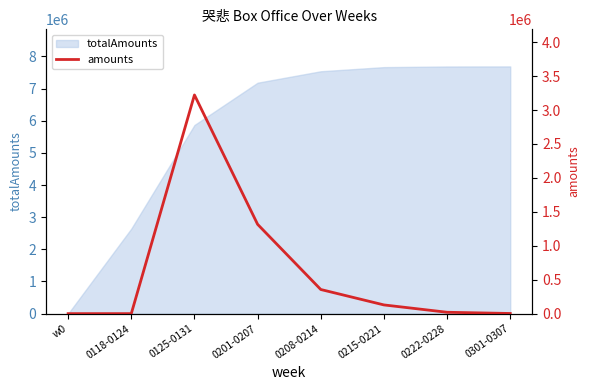

What position from the right is 0201-0207?

5